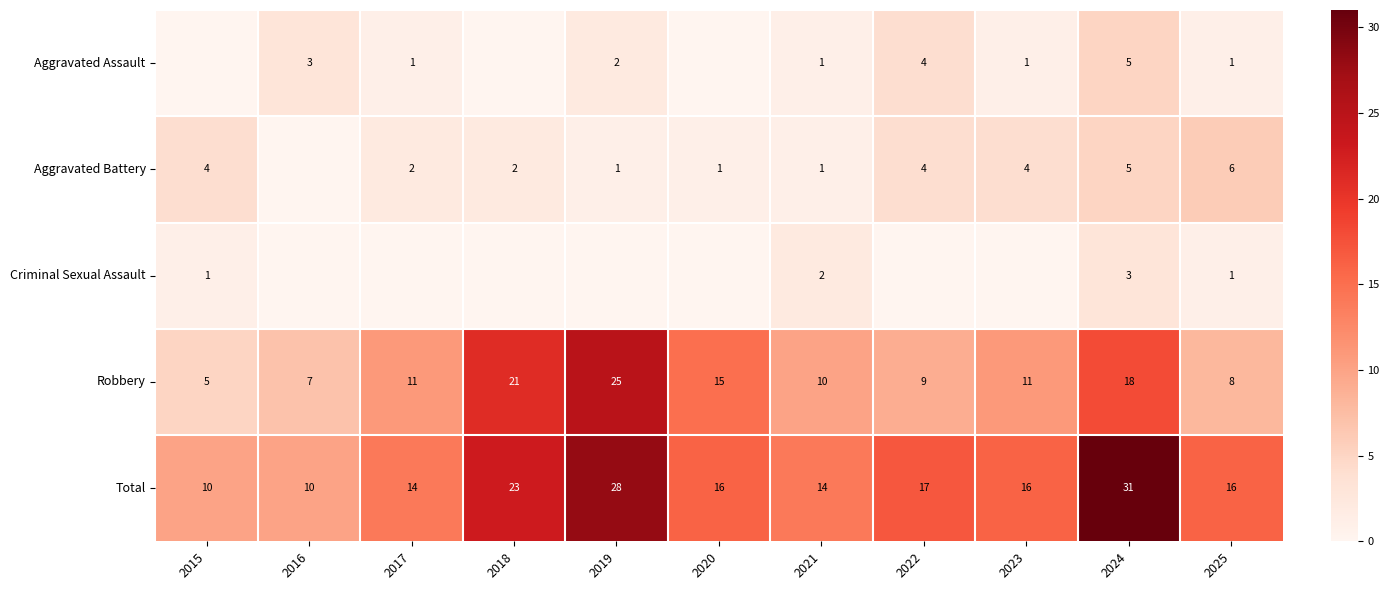

Is the value of Total at 2022 greater than the value of Aggravated Assault at 2025?

Yes